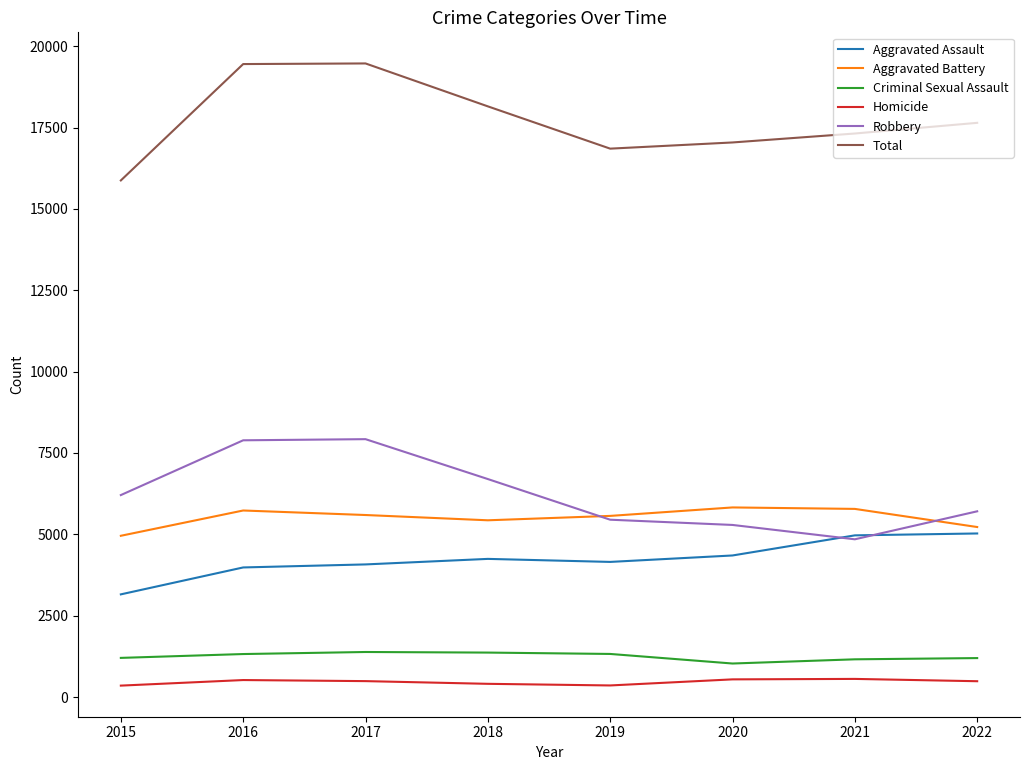

Which series changed the most between 2015 and 2016?

Total